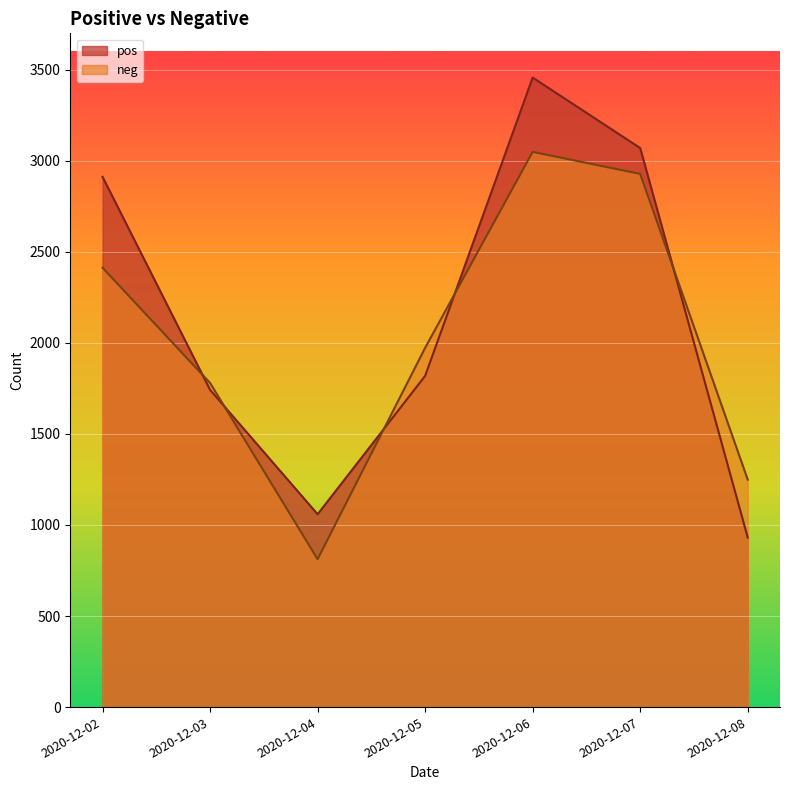

What is the difference between the highest and lowest values at 2020-12-03?

38